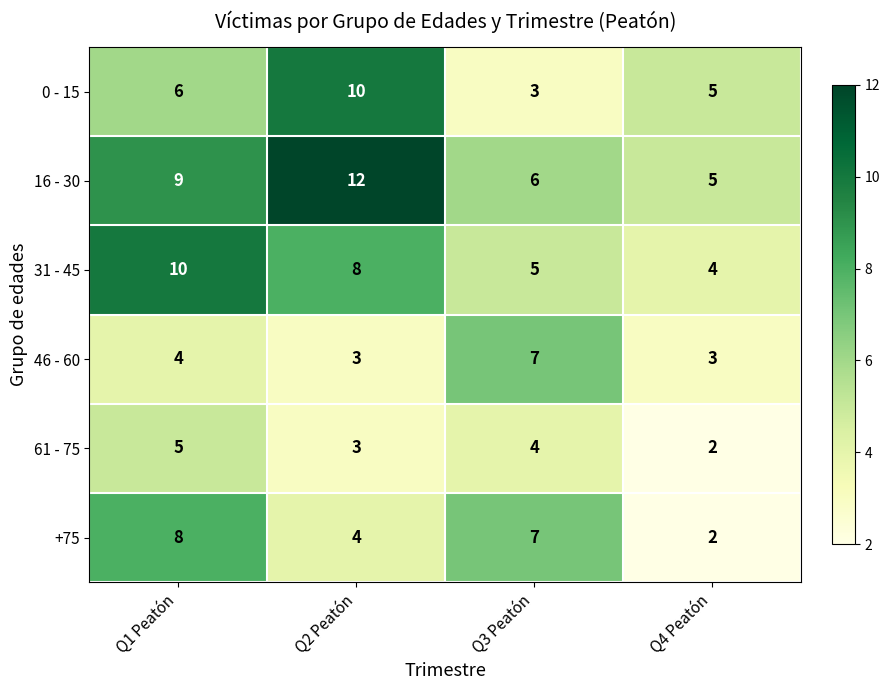

At how many categories does at least one series exceed 2?

4